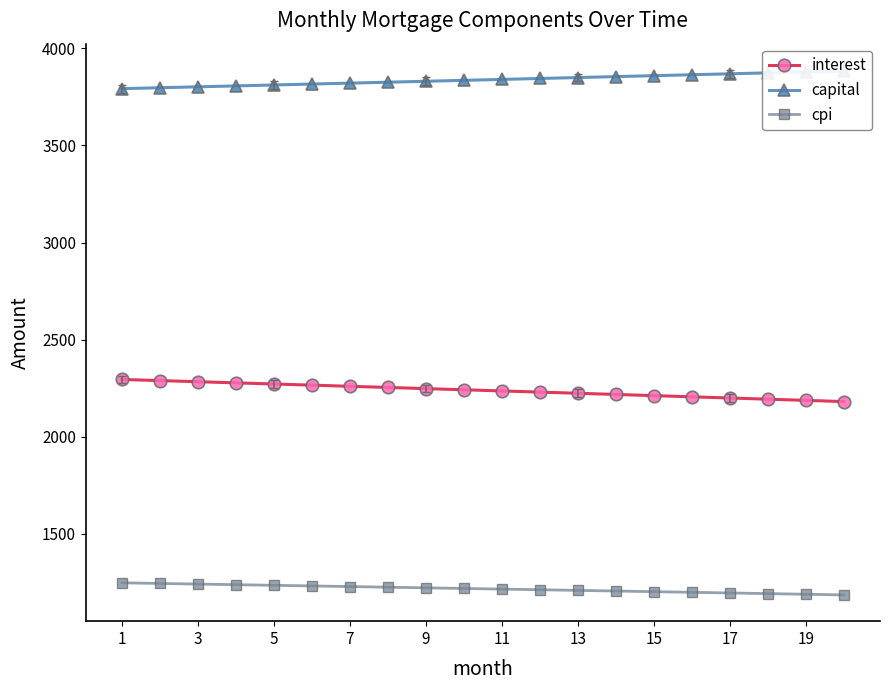

What is the minimum value for interest?

2180.5